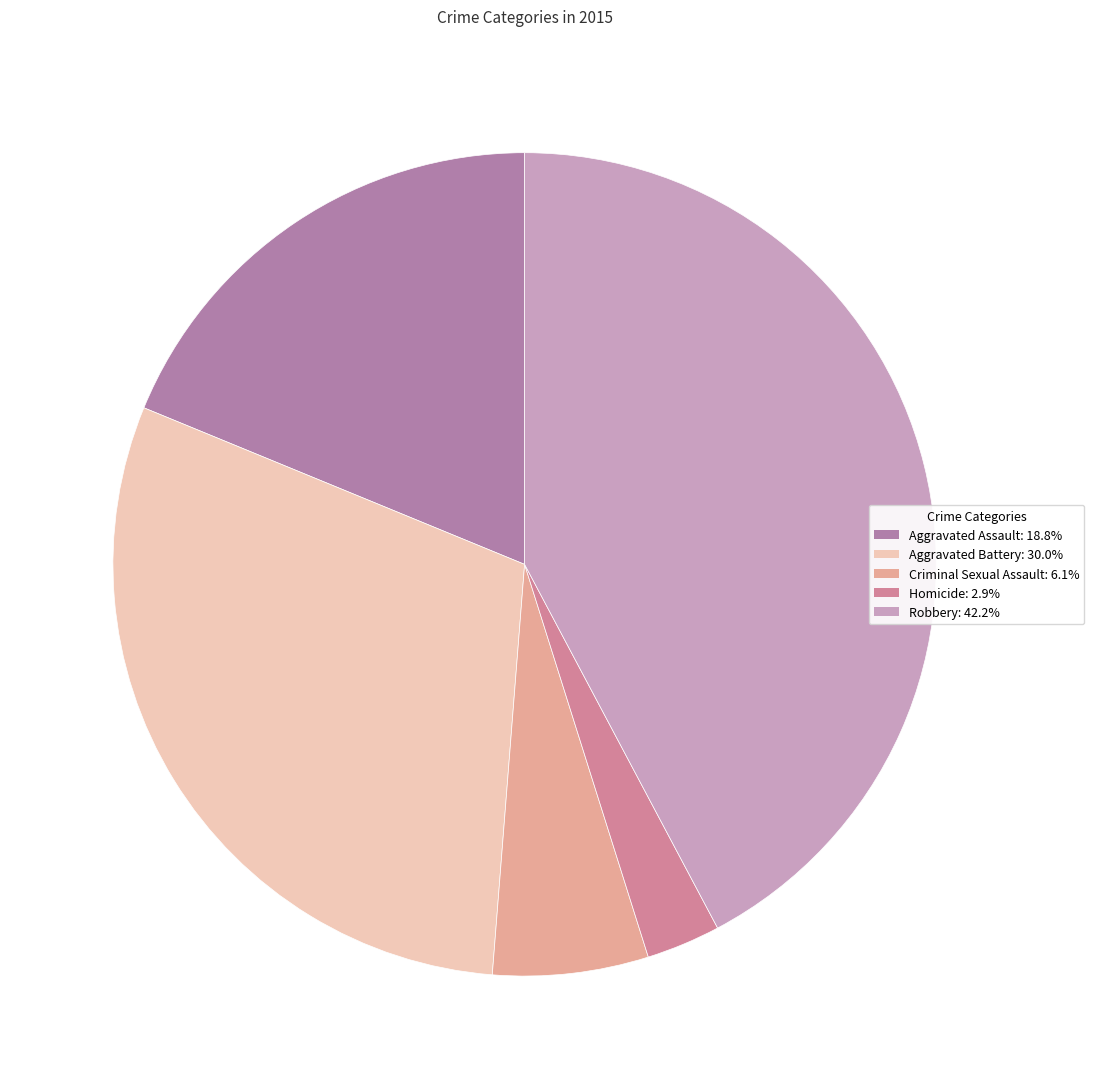

Is it true that Robbery is 42% of the pie?

True